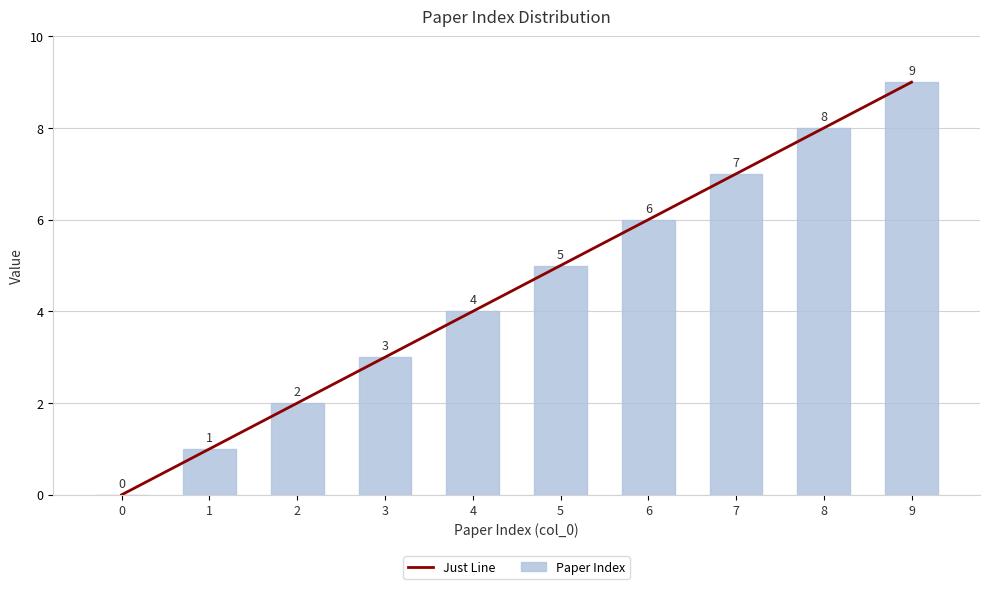

What is the difference between the maximum and minimum values in the Paper Index series?

9